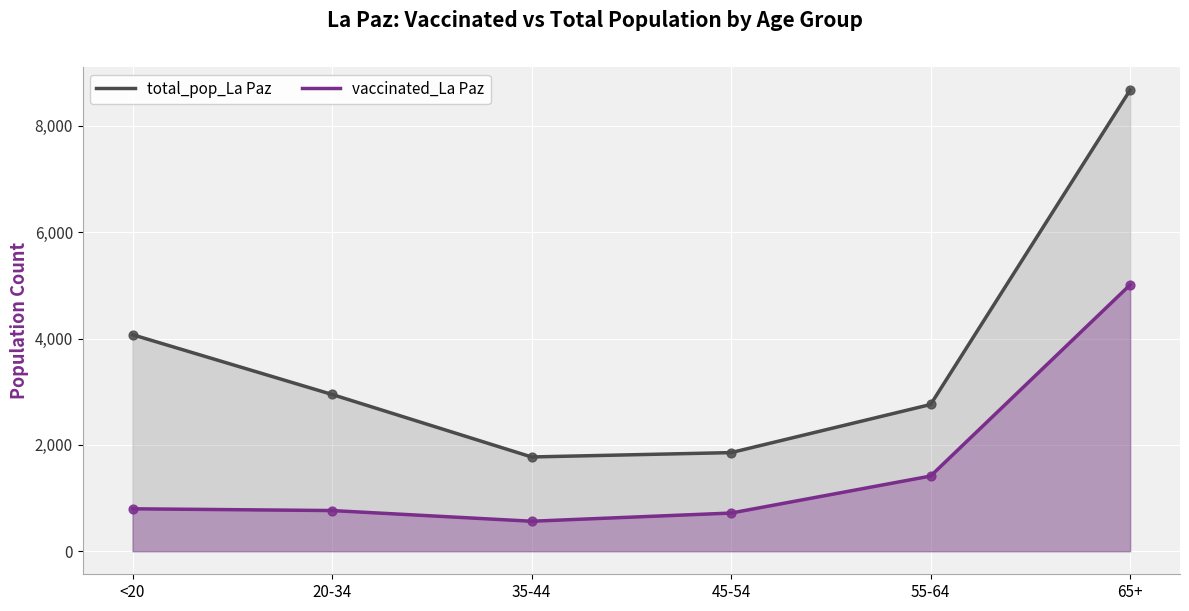

What is the total value across all series at 55-64?

4174